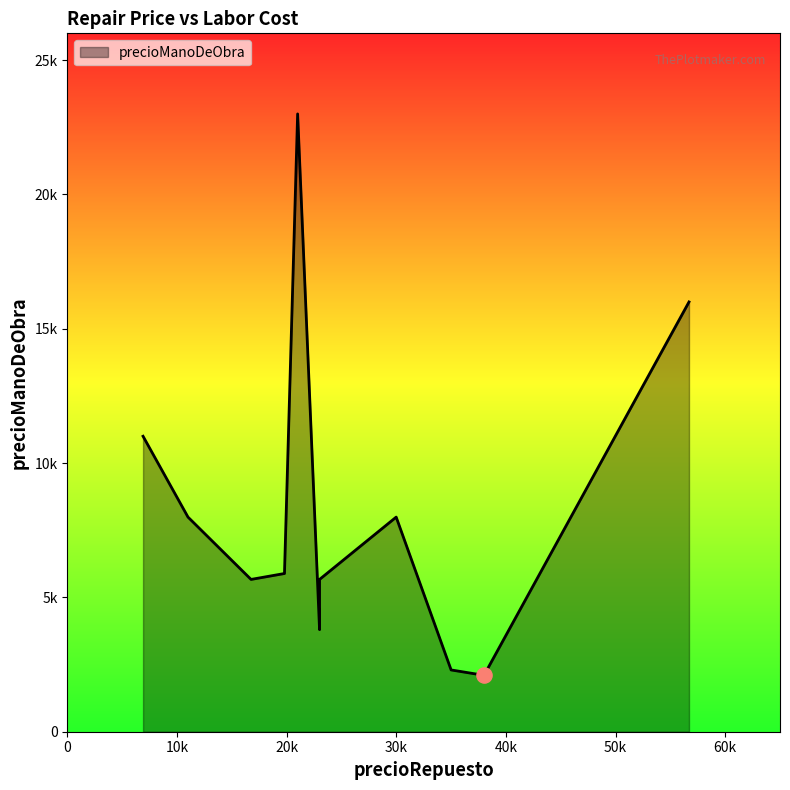

What is the change in value from 23000 to 29990?

+4190